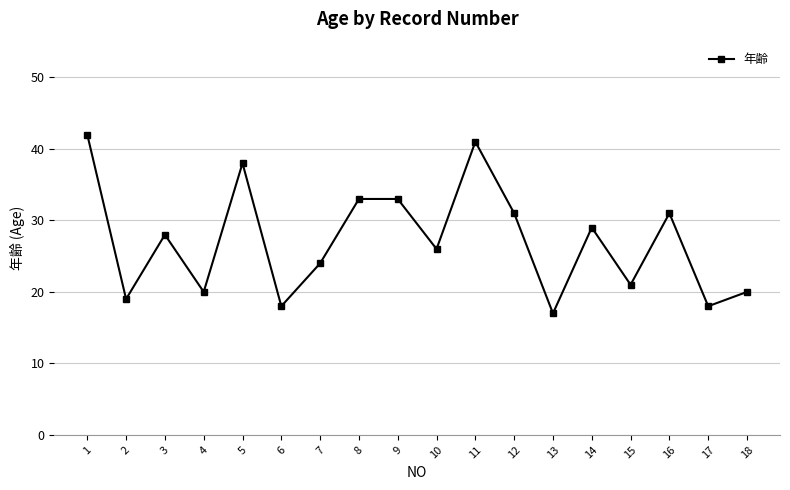

What is the maximum value shown in the chart?

42